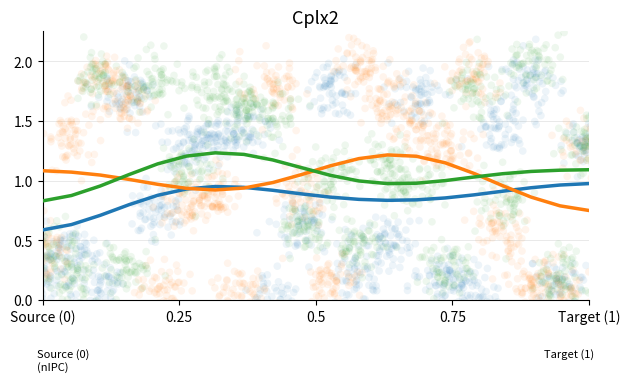

At which category is the sum across all series the highest?

6